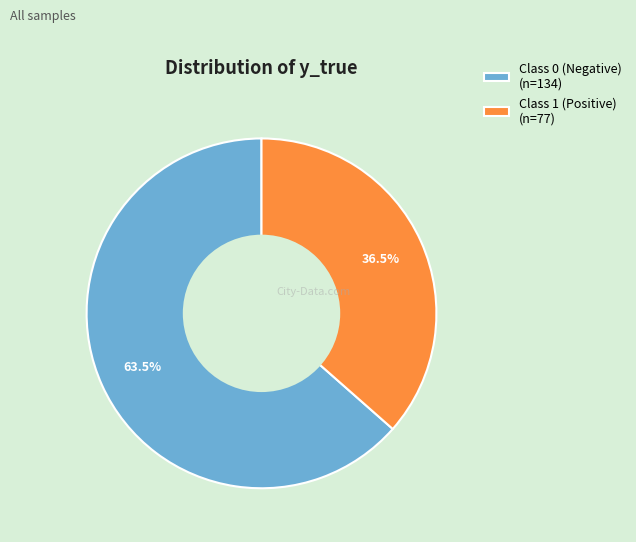

To the nearest percent, what is the average slice percentage?

50%